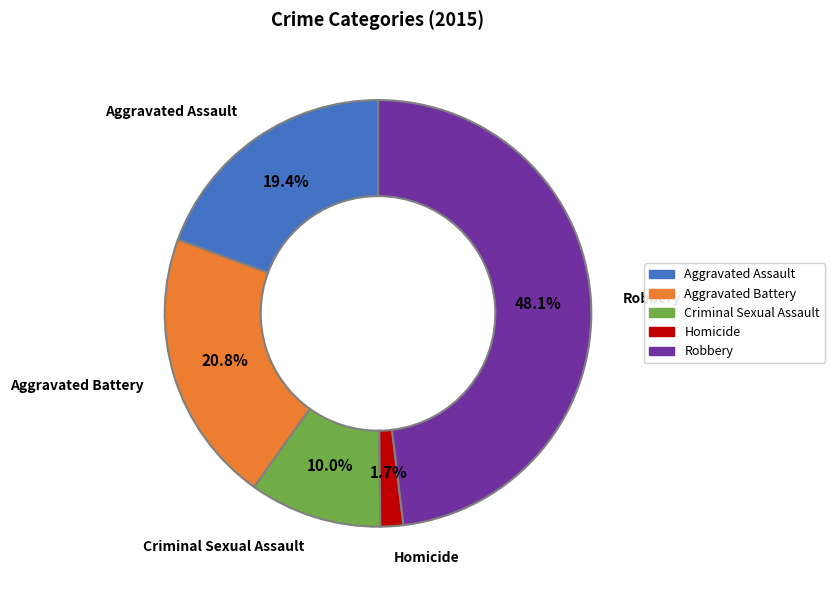

Which category has the smallest portion of the pie?

Homicide